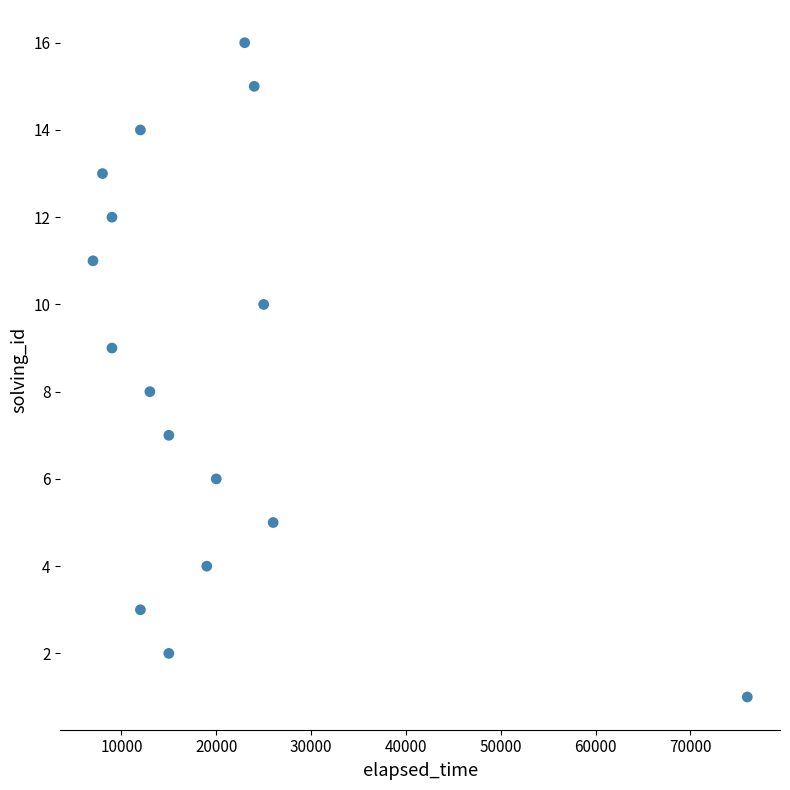

What is the range of Y values (max minus min)?

15